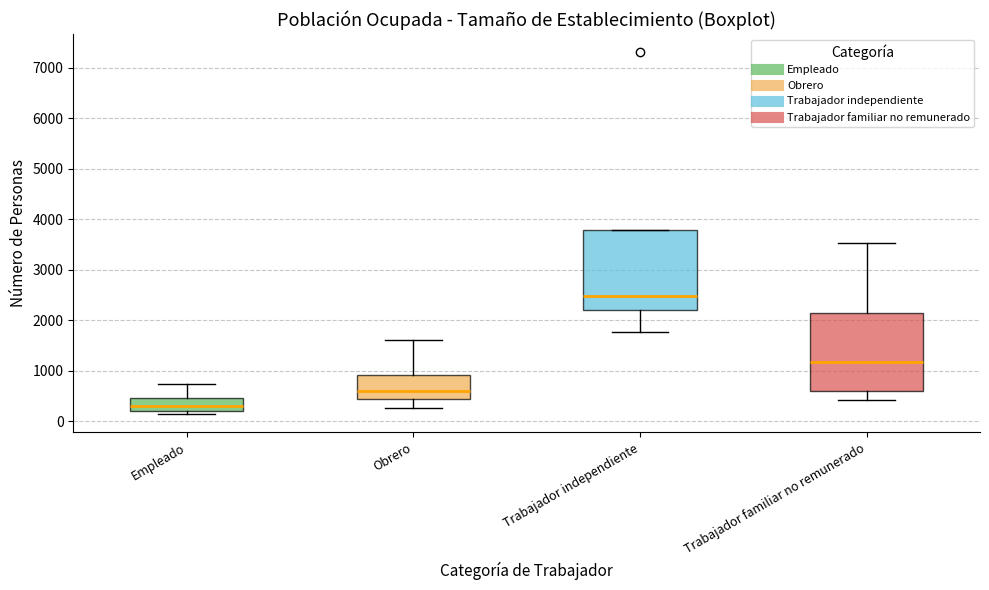

Where does the upper whisker of the box for Empleado end on the y-axis? The values are not printed on the chart, so give them approximately, as read against the axis.

700